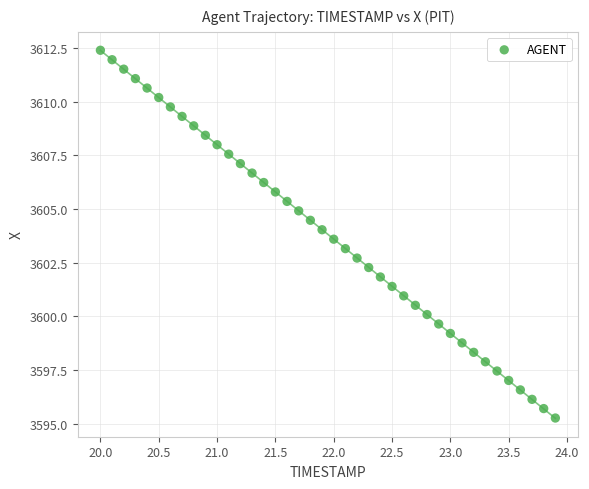

What is the range of Y values (max minus min)?

17.1